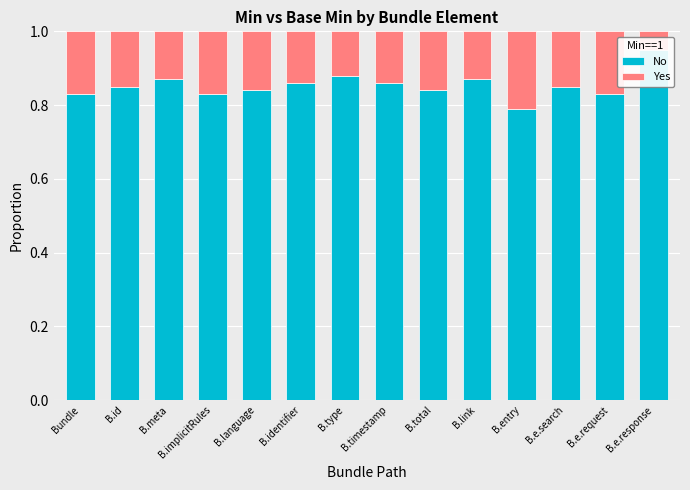

The No series shows 0.9 at B.type. True or false?

True